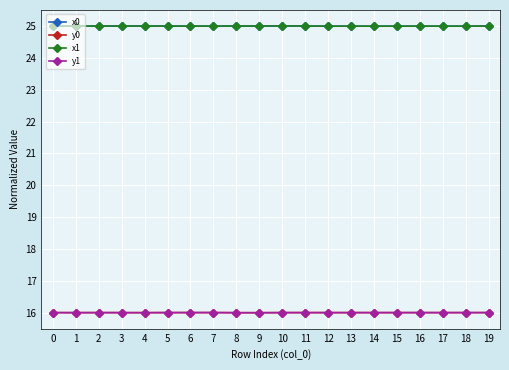

What is the lowest value of the x1 series?

25.0